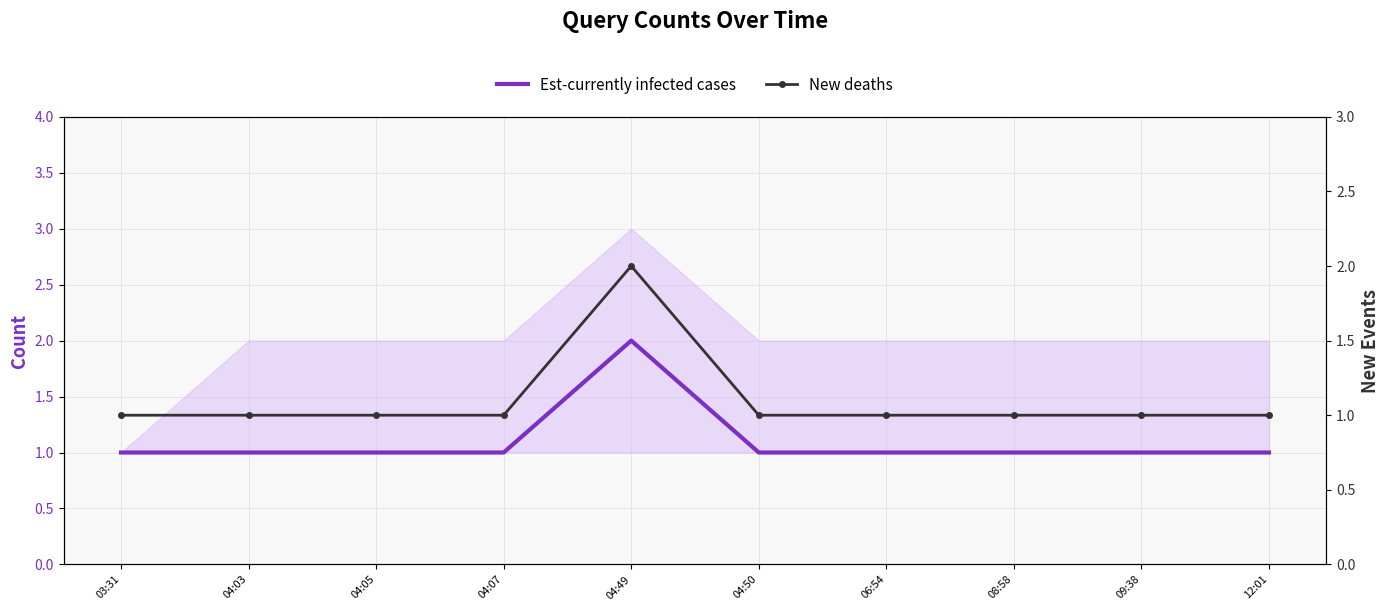

What is the highest value of the Est-currently infected cases series?

2